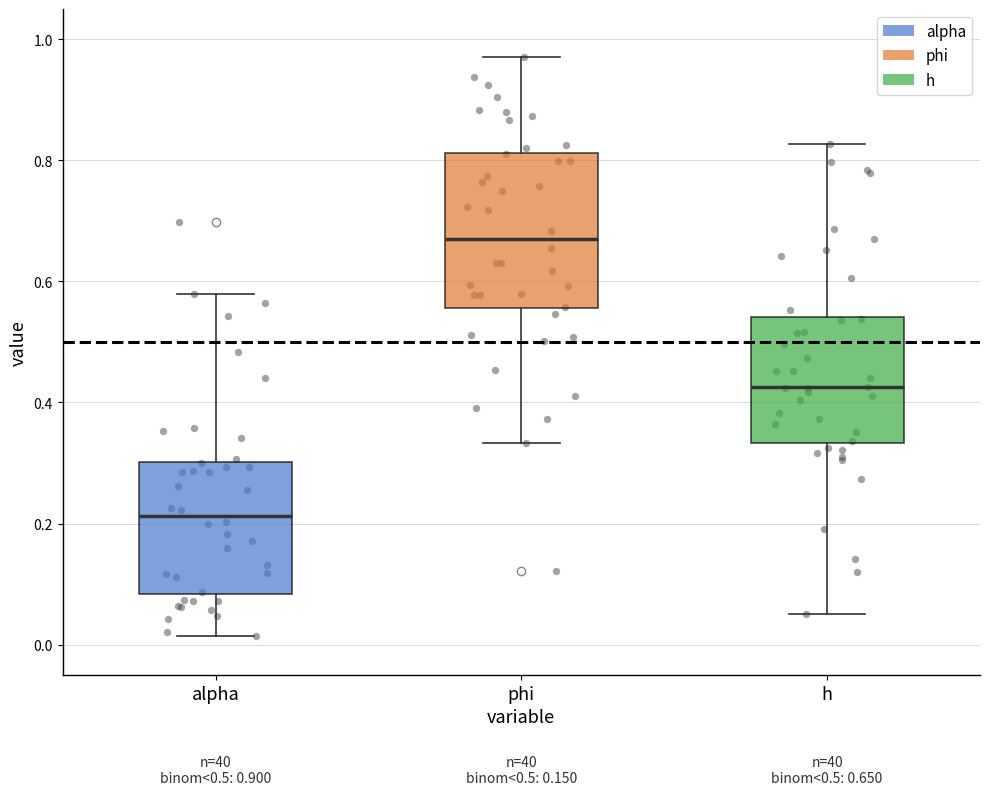

Which box is the tallest, from its lower edge to its upper edge?

phi